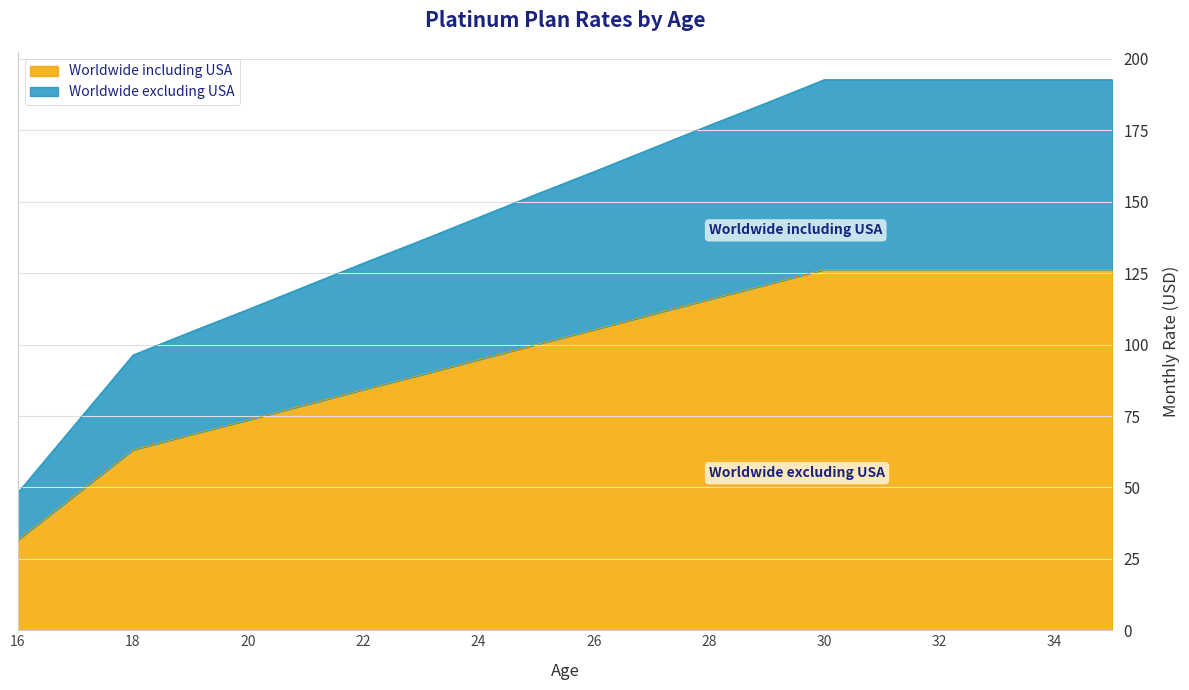

Reading left to right, list all the values displayed in this chart.

Worldwide including USA: 31.6	47.4	63.2	68.5	73.6	79.0	84.3	89.4	94.7	100.0	105.2	110.5	115.8	121.0	126.3	126.3	126.3	126.3	126.3	126.3
Worldwide excluding USA: 48.2	72.3	96.4	104.5	112.4	120.5	128.6	136.5	144.6	152.7	160.6	168.7	176.8	184.7	192.8	192.8	192.8	192.8	192.8	192.8